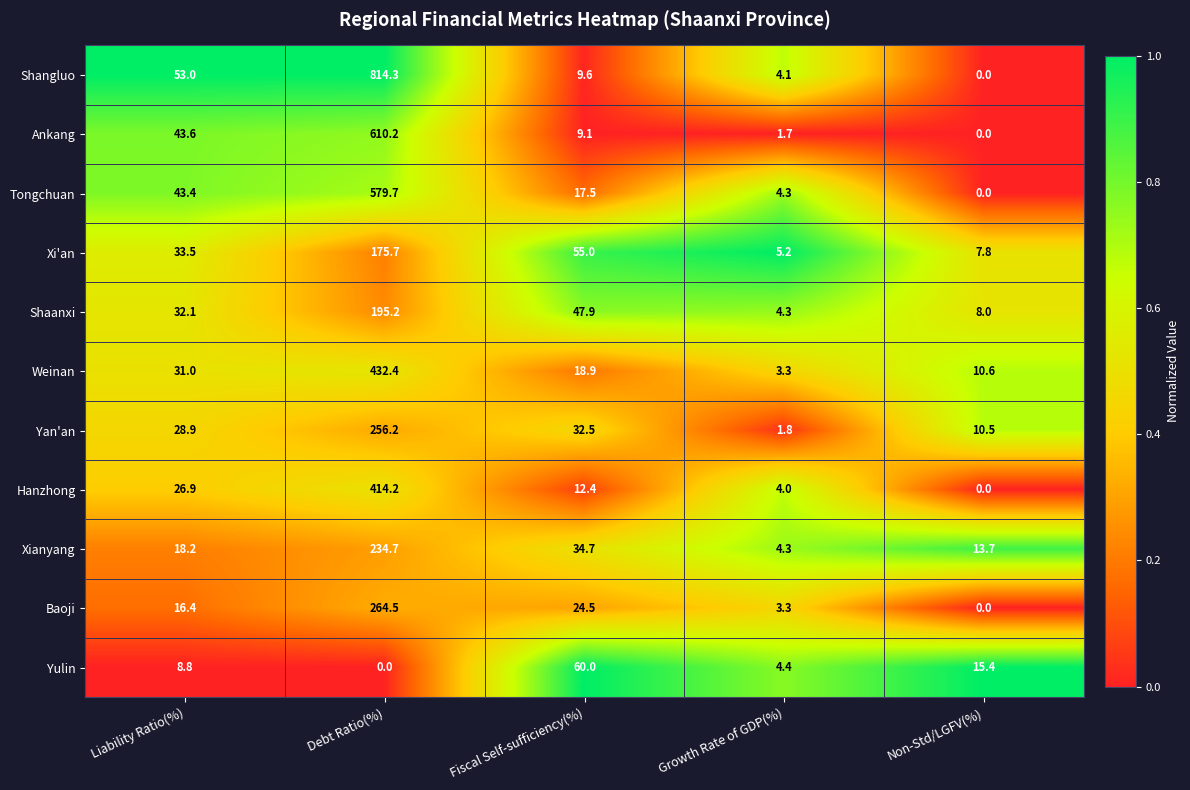

What is the average value of the Yulin series?

17.7